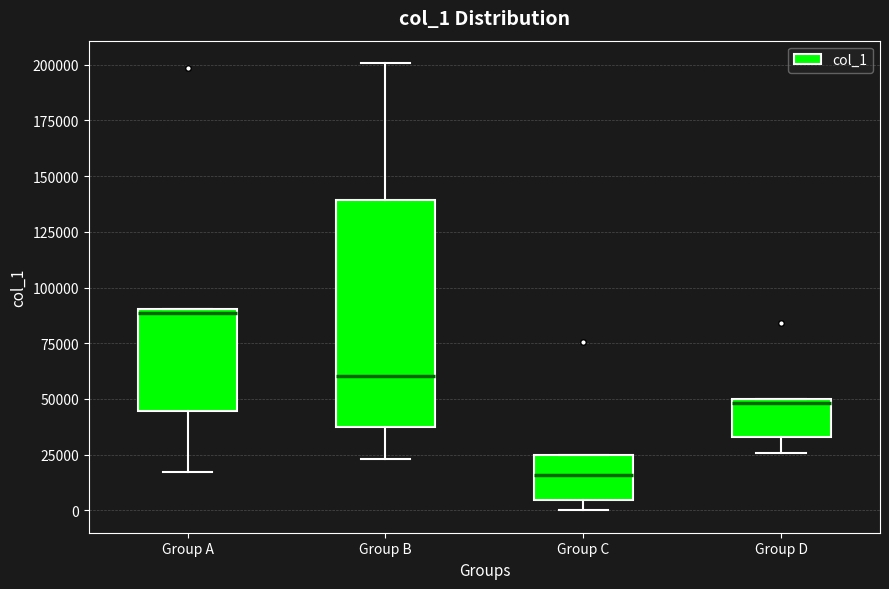

Comparing the boxes themselves (not the whiskers), which one is the tallest?

Group B